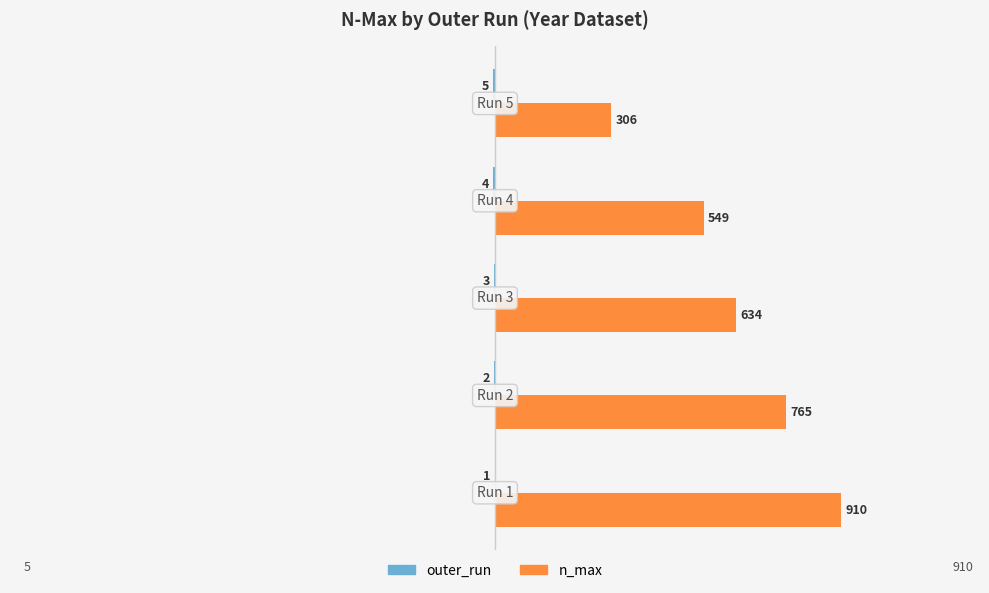

How many groups of bars are there?

5